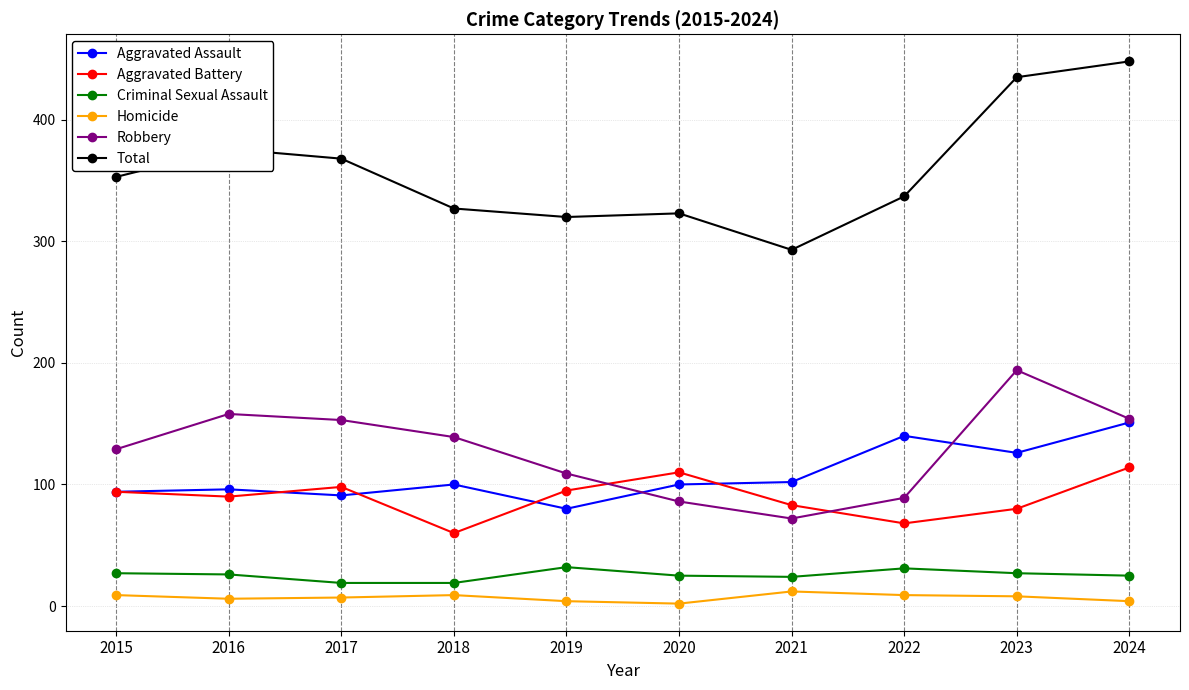

Which series changed the most between 2020 and 2021?

Total